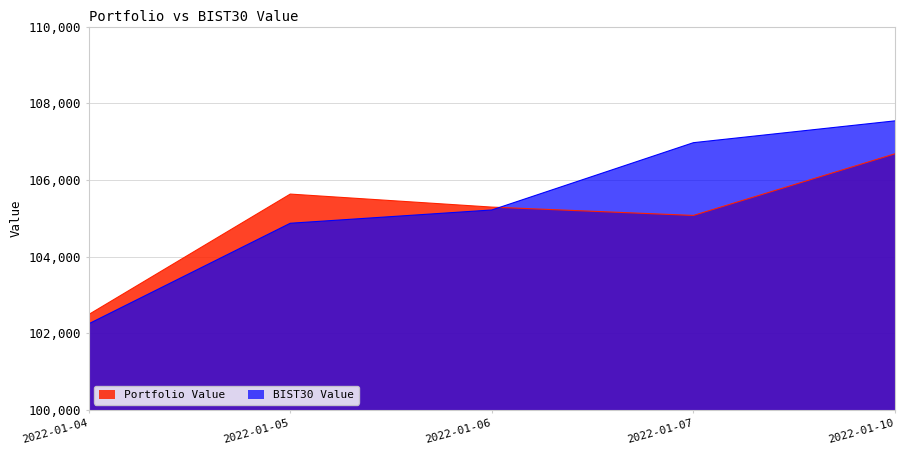

The Portfolio Value series shows 149764.7 at 2022-01-10. True or false?

False